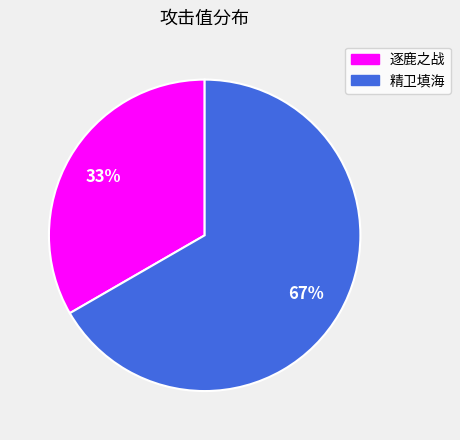

Combined, do 逐鹿之战 and 精卫填海 account for over 50%?

Yes